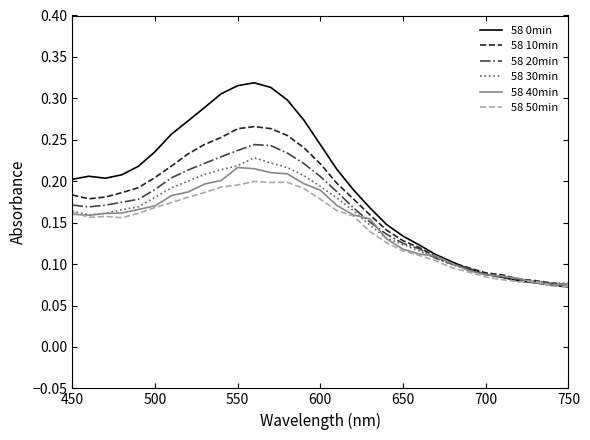

At how many categories does at least one series exceed 0?

31